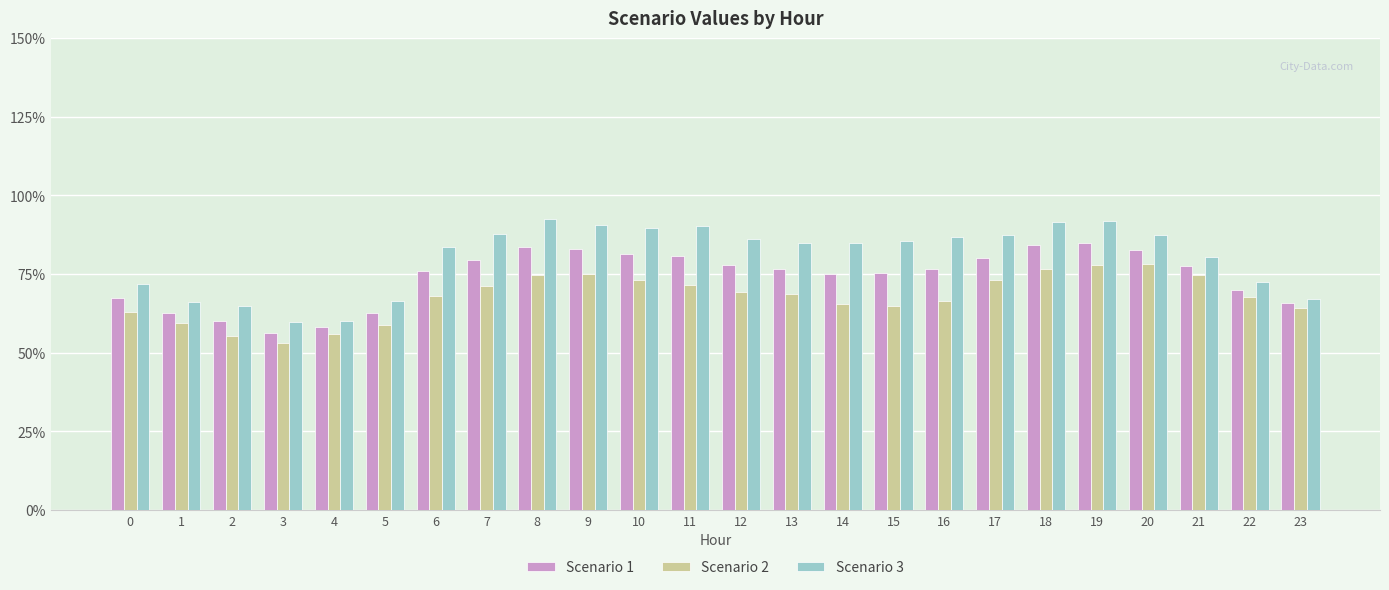

Which series has the largest total across all categories?

Scenario 3